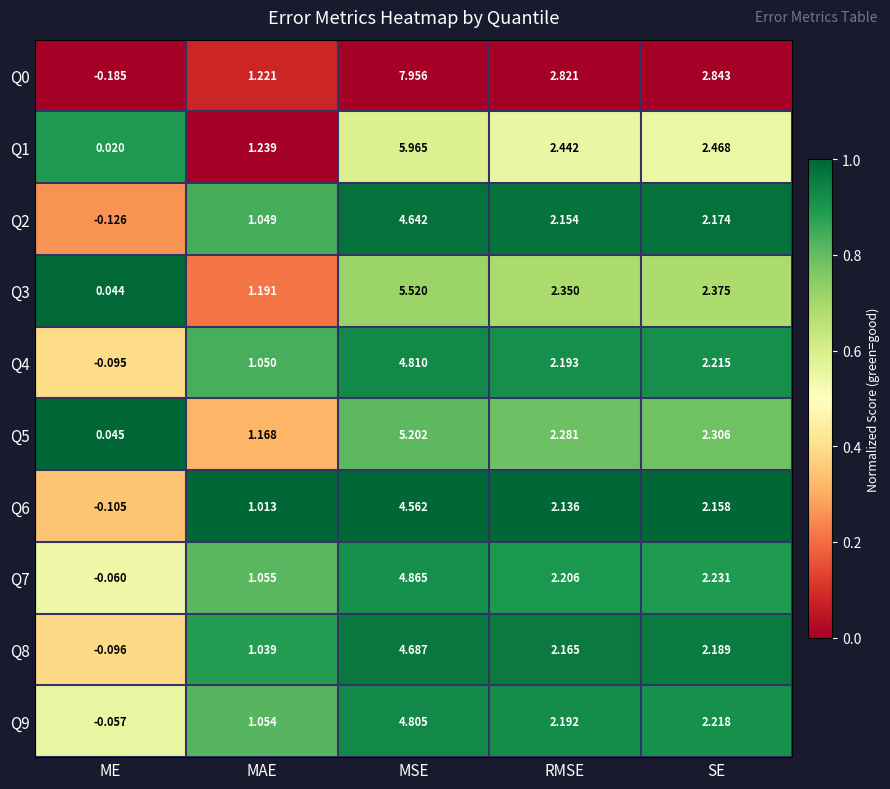

Where is Q7 nearest to the value 2?

RMSE